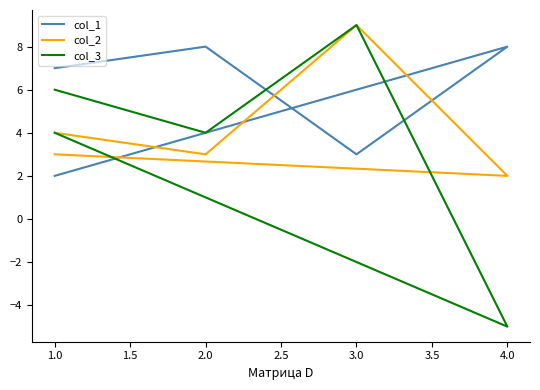

Does the chart display data point markers on the line(s)?

No